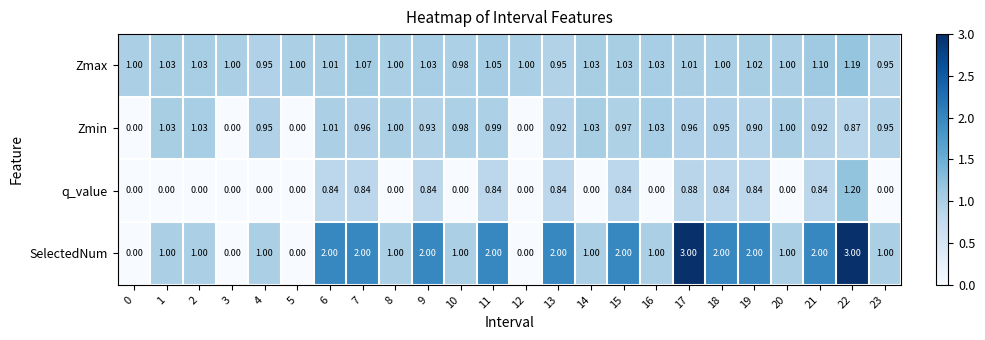

Which series has the largest total across all categories?

SelectedNum